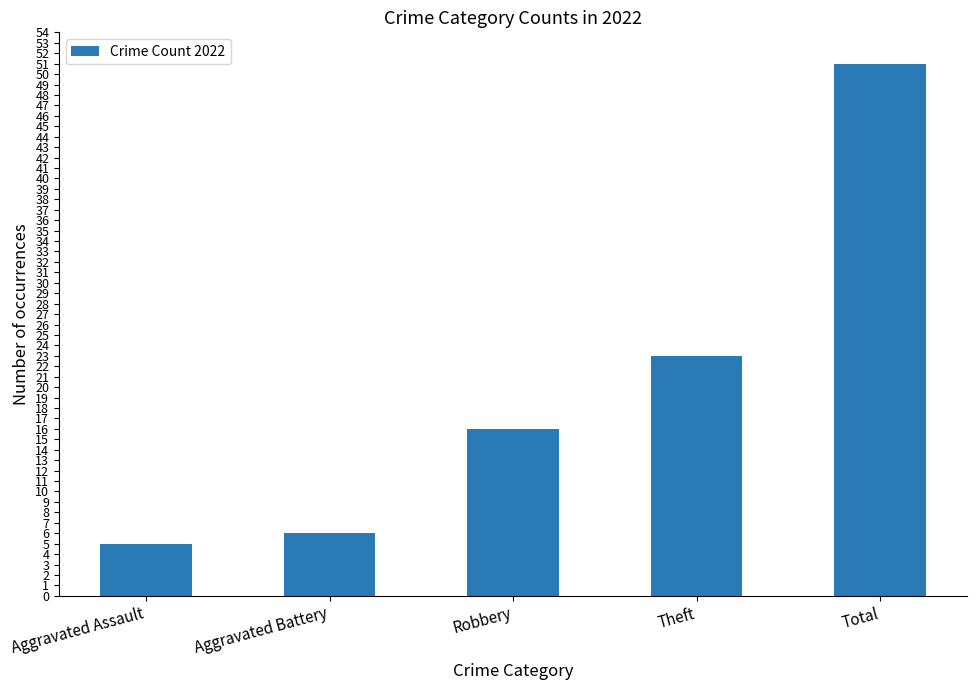

Is it true that the value at Theft is 12?

False